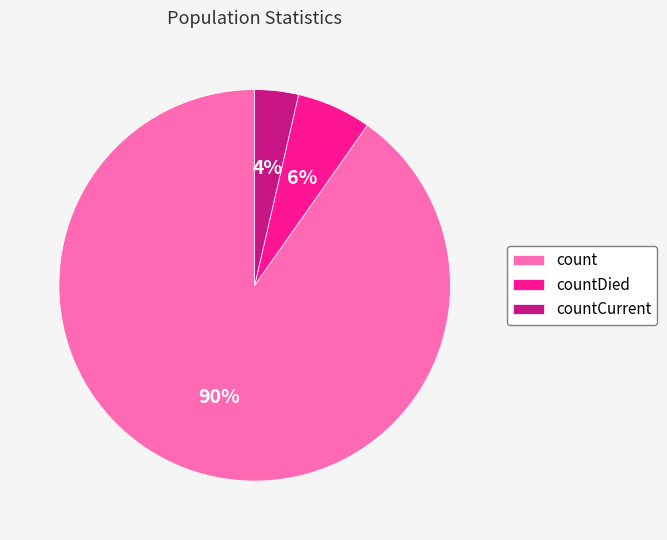

Combined, do countDied and count account for over 50%?

Yes